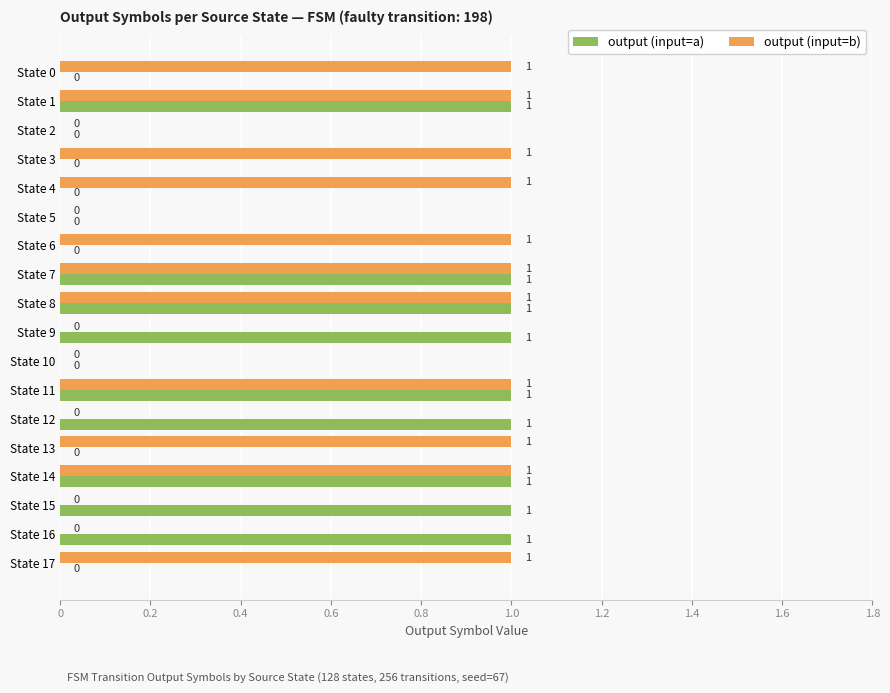

What is the sum of all output (input=b) values?

11